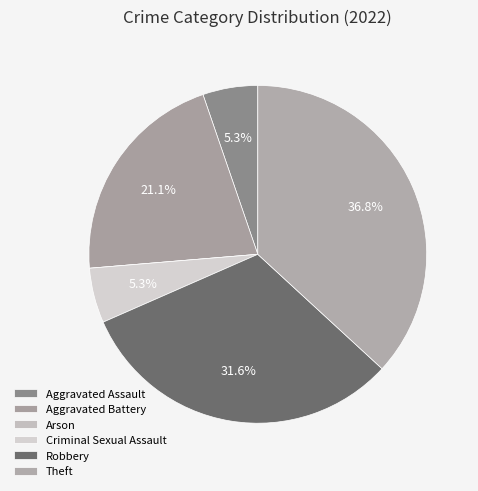

What is the ratio of the value at Theft to the value at Robbery?

1.2